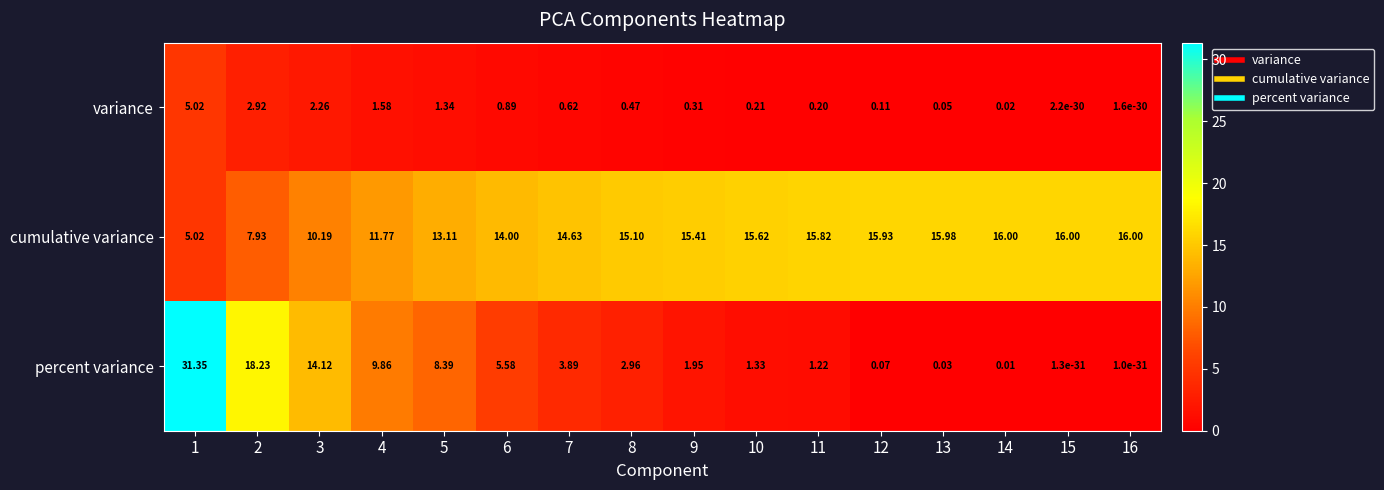

Which series has the largest total across all categories?

cumulative variance